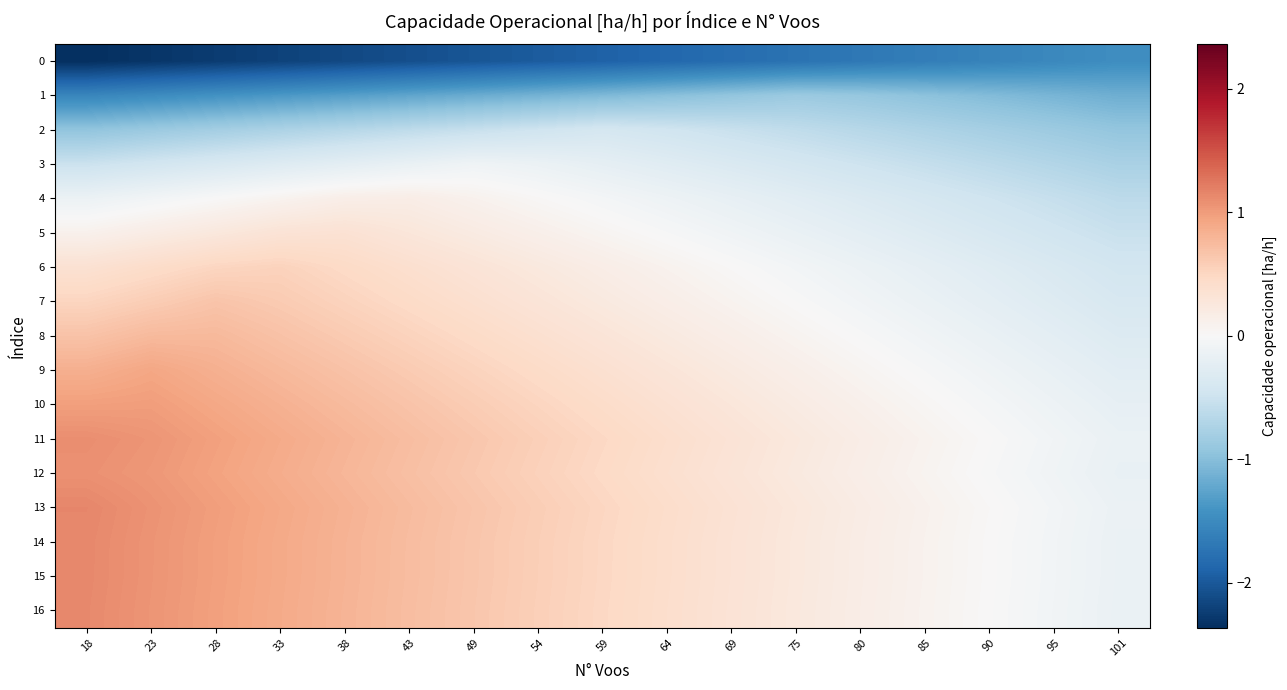

What is the difference between the highest and lowest values at 28?

3.2